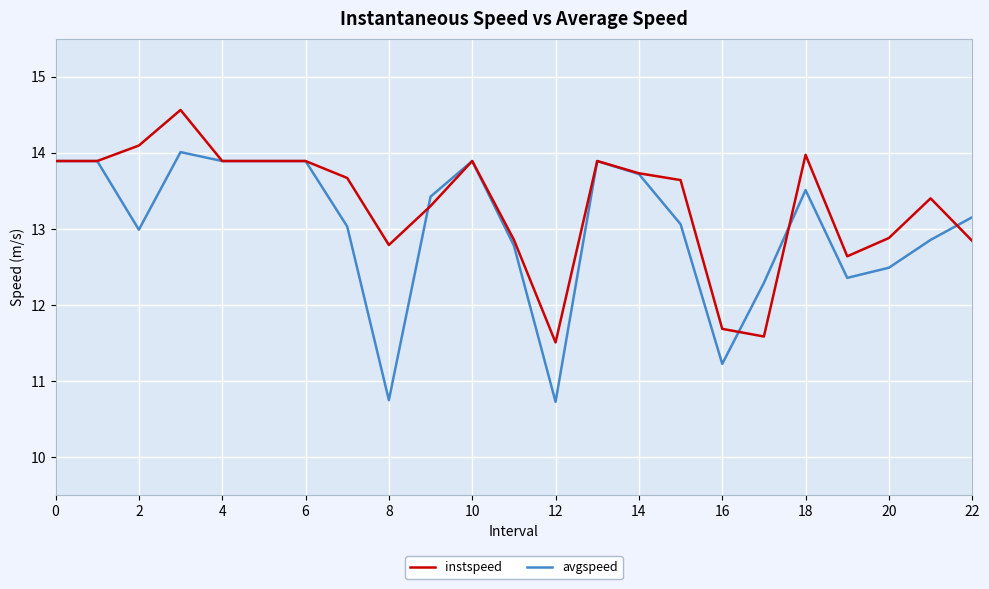

List the series in order of their overall mean, lowest first.

avgspeed, instspeed